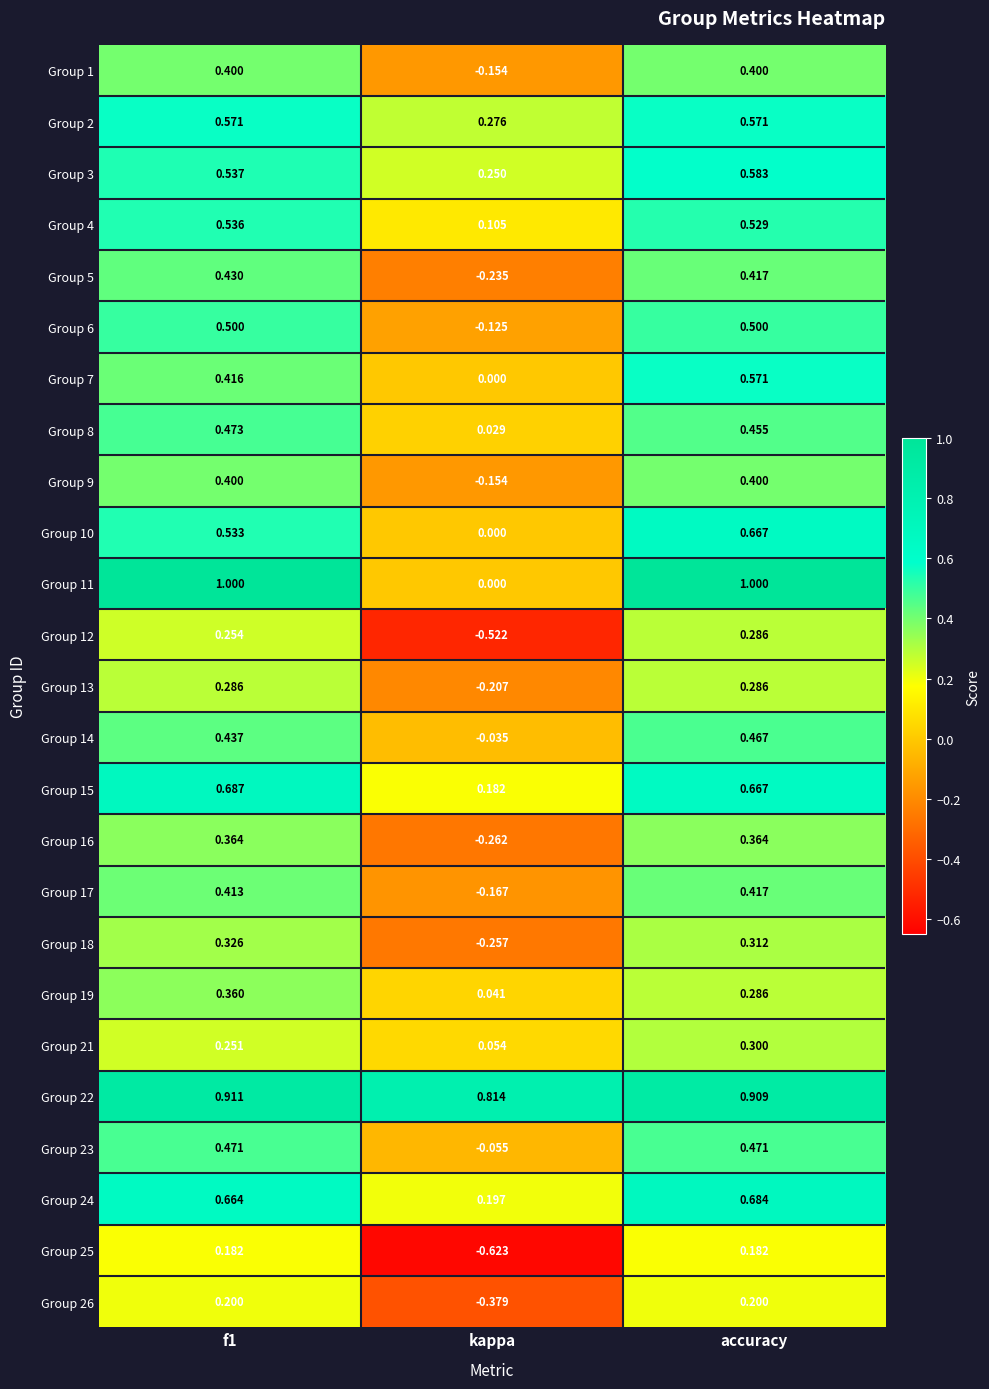

At which label is Group 19 closest to 0?

kappa